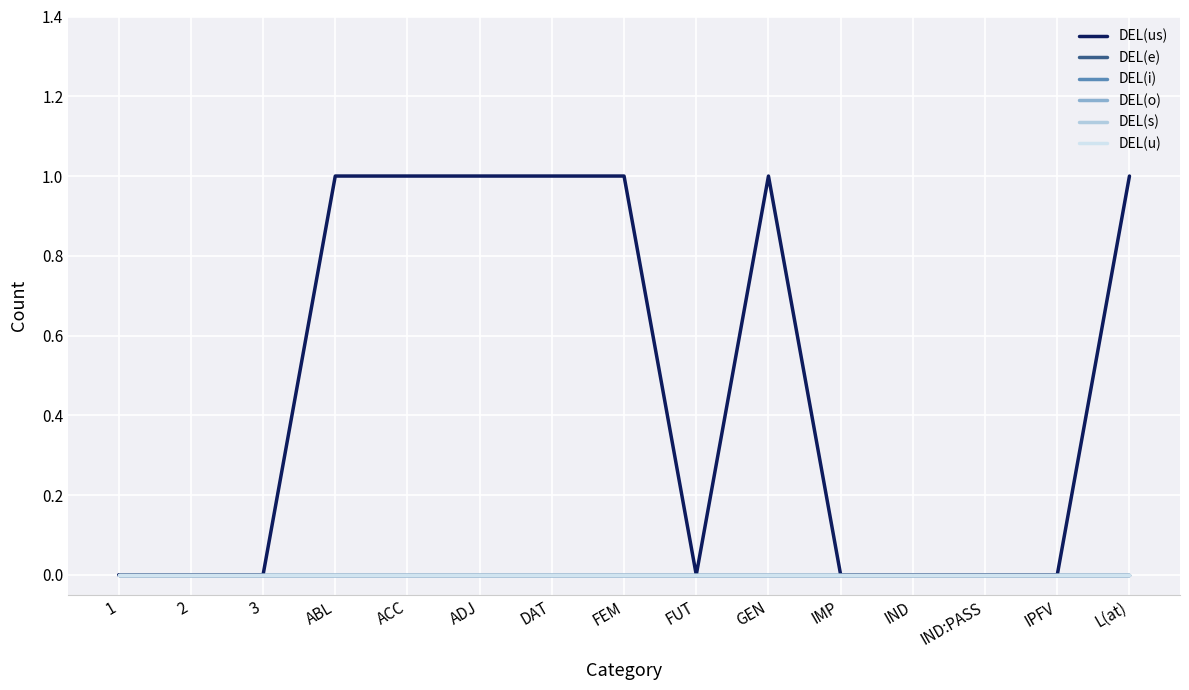

Does the chart display data point markers on the line(s)?

No